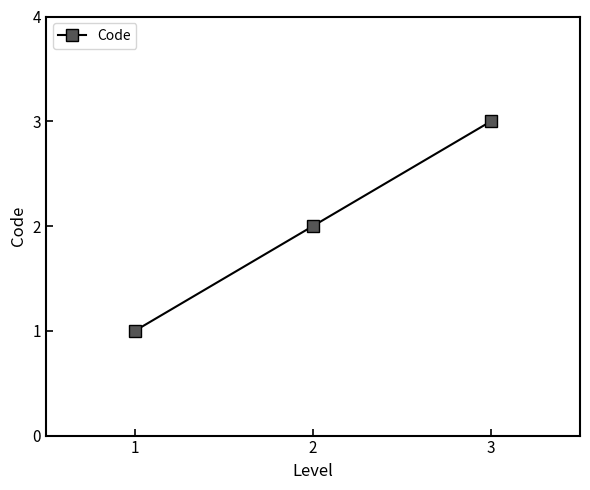

Is it true that the value at 2 is 3?

False